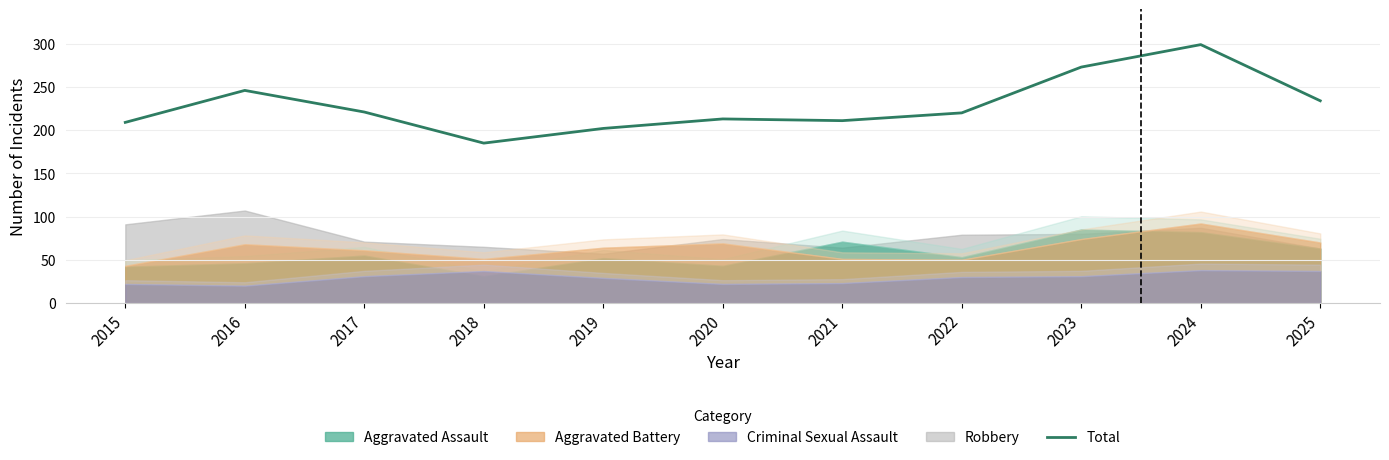

The value at 2016 is 393. True or false?

False